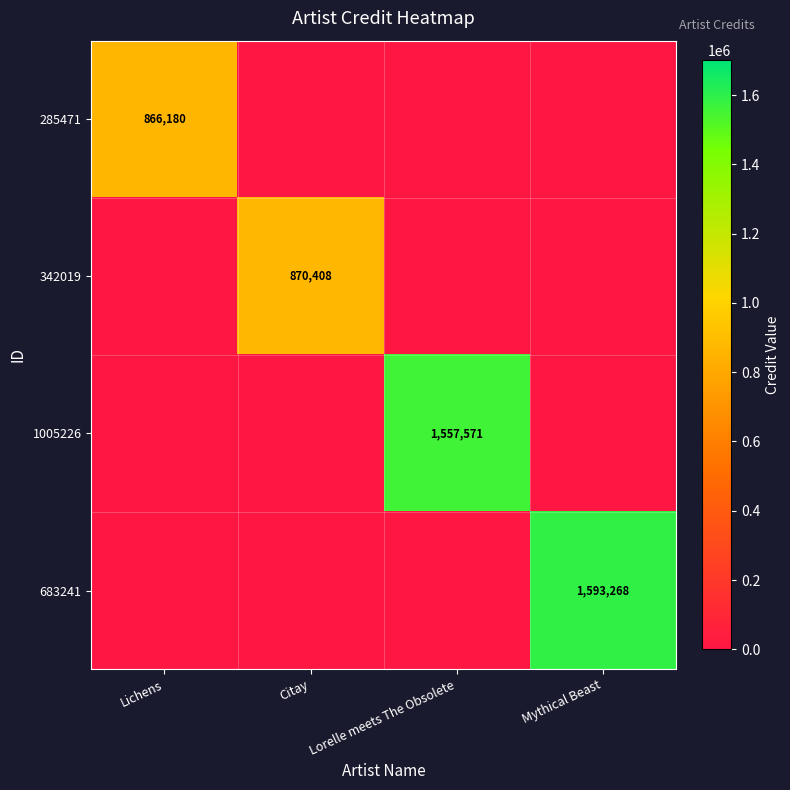

Is the value of 285471 at Lichens greater than the value of 683241 at Mythical Beast?

No